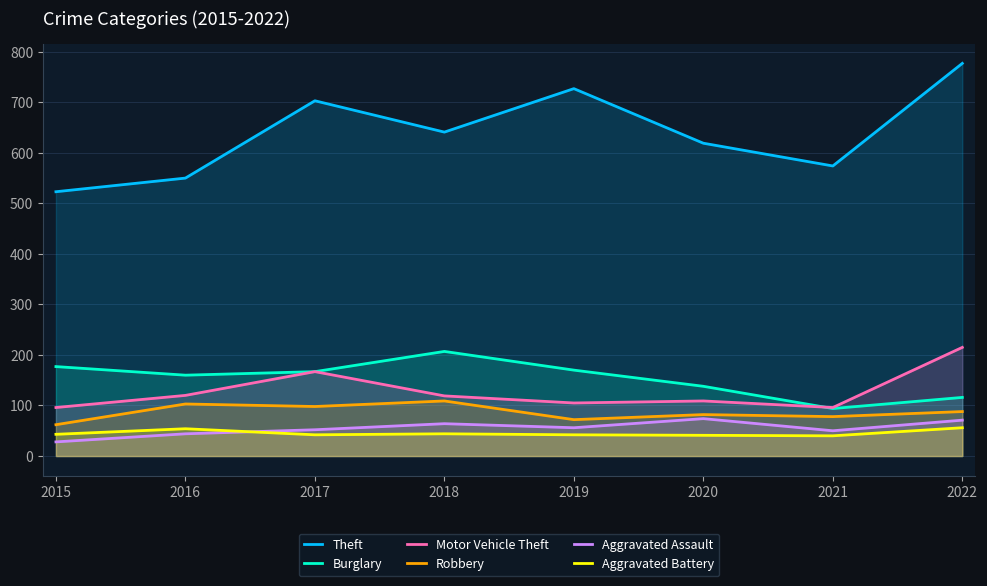

Rank the categories by Theft value from lowest to highest.

2015, 2016, 2021, 2020, 2018, 2017, 2019, 2022